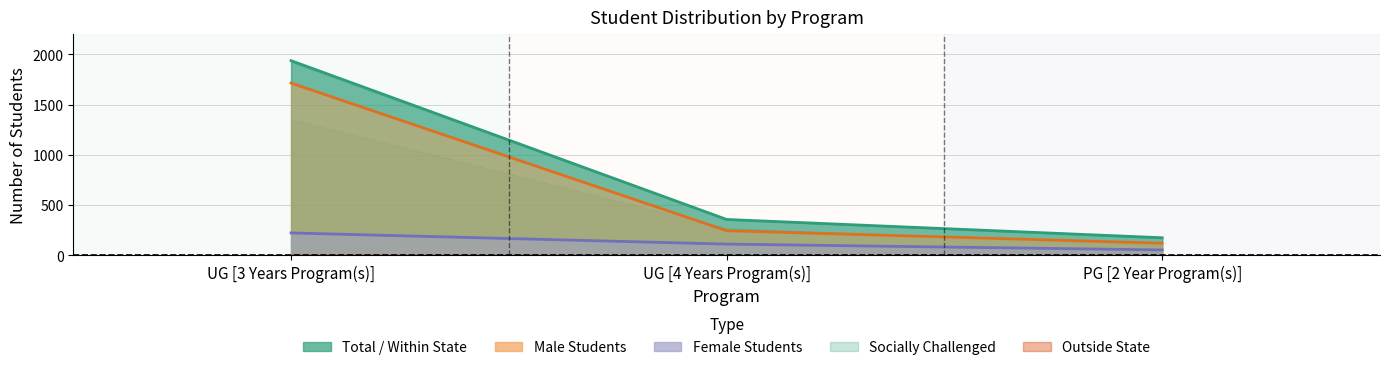

Reading right to left, extract all data points from this chart.

Male Students: PG [2 Year Program(s)]=121	UG [4 Years Program(s)]=245	UG [3 Years Program(s)]=1714
Female Students: PG [2 Year Program(s)]=54	UG [4 Years Program(s)]=112	UG [3 Years Program(s)]=223
Total Students: PG [2 Year Program(s)]=175	UG [4 Years Program(s)]=357	UG [3 Years Program(s)]=1937